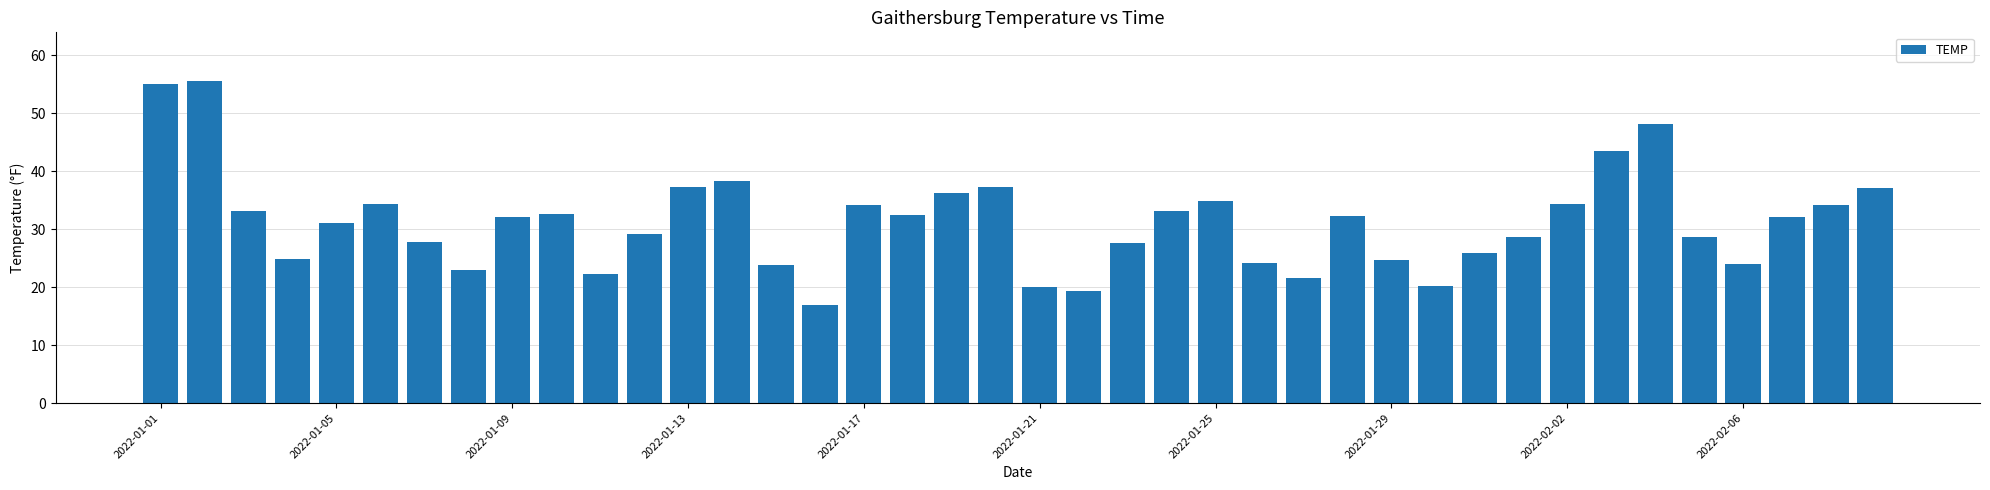

What is the value of the 39th bar from the left?

34.1